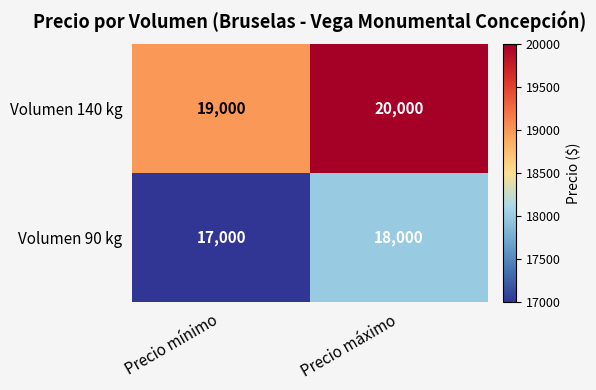

Where is Volumen 90 kg nearest to the value 17500?

Precio mínimo